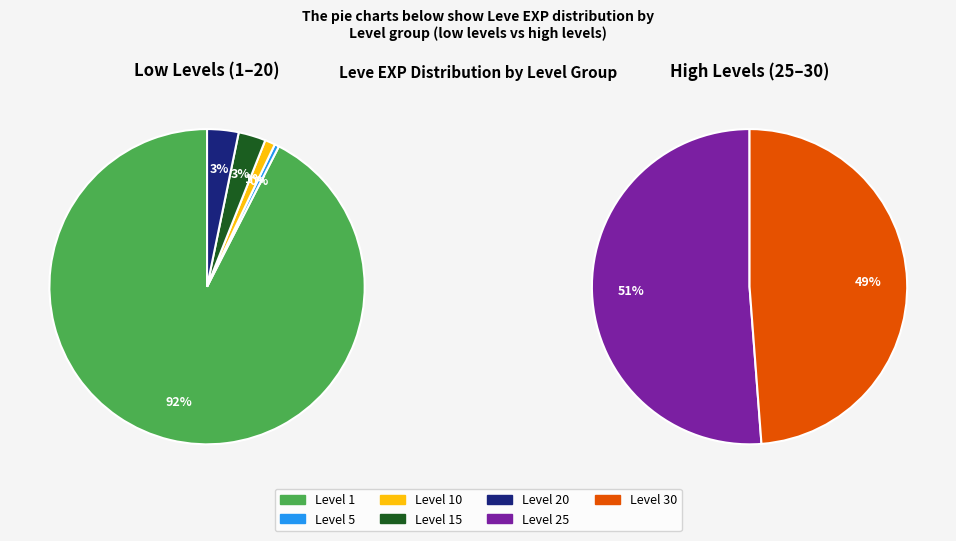

Does Leve Level 5 account for over 50% of the chart?

No